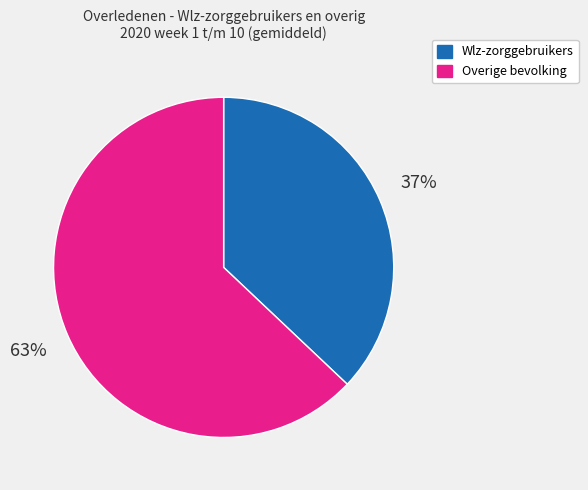

Combined, do Wlz-zorggebruikers and Overige bevolking account for over 50%?

Yes